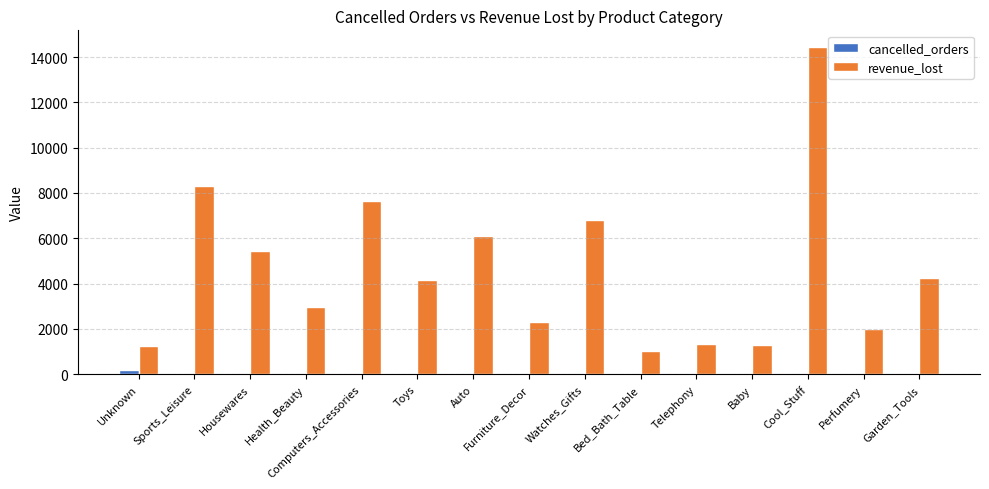

Which series has the largest total across all categories?

revenue_lost